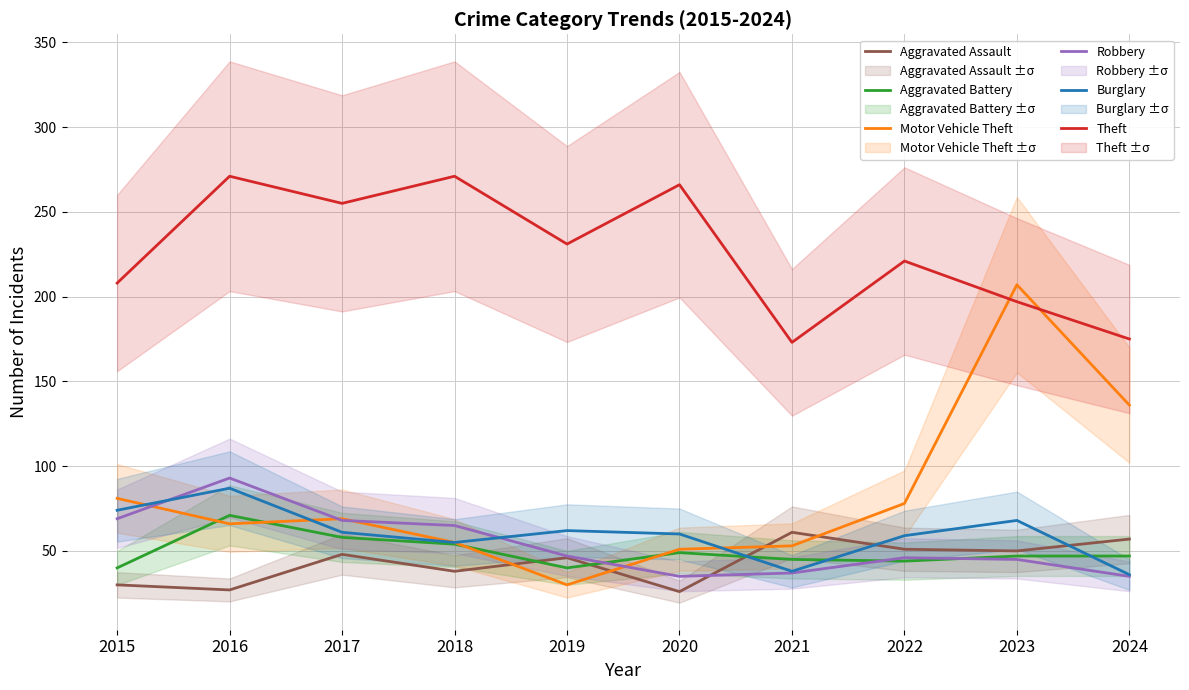

Which series has the widest spread of values?

Motor Vehicle Theft